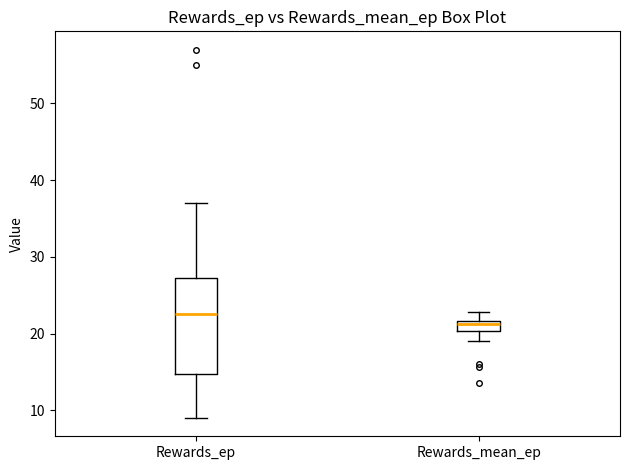

Which box has the highest median line?

Rewards_ep